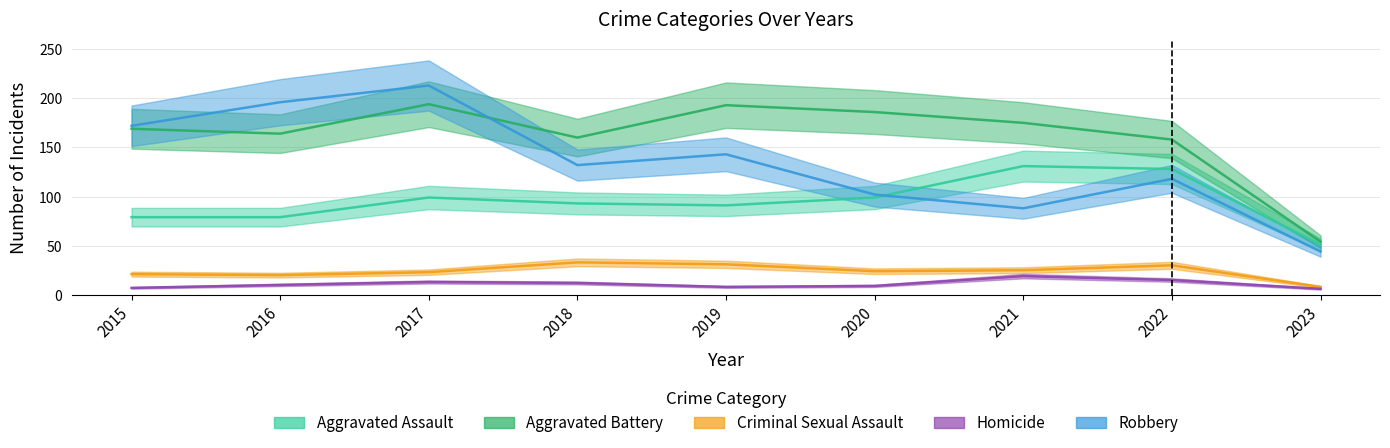

What is the sum of the Aggravated Assault values at 2020 and 2016?

178